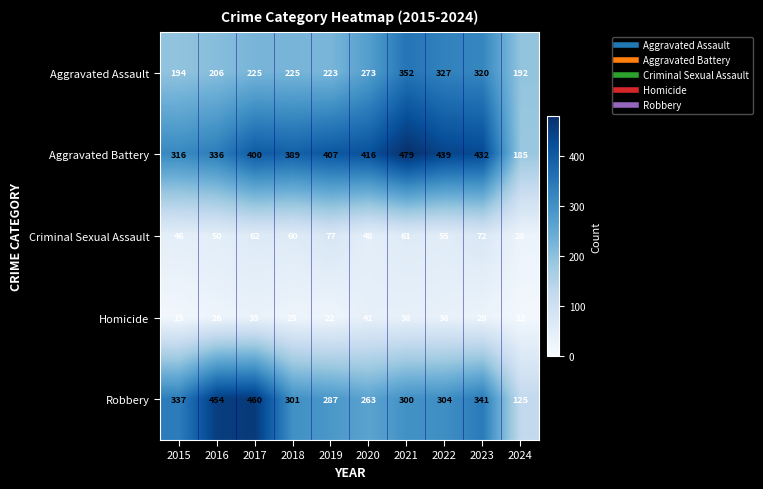

What is the difference between the Aggravated Assault values at 2017 and 2015?

31